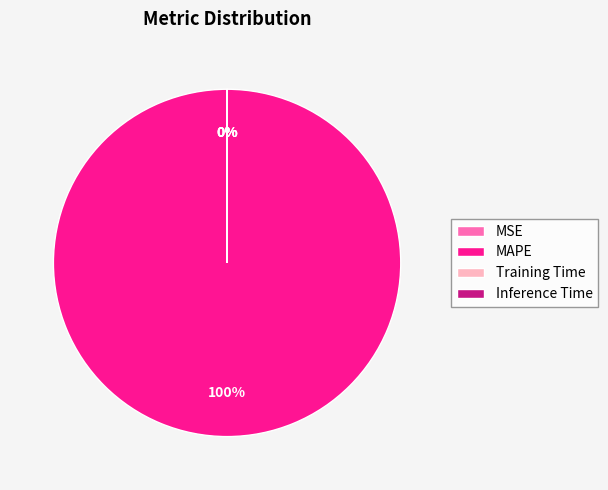

What percentage is the MAPE slice, to the nearest percent?

100%